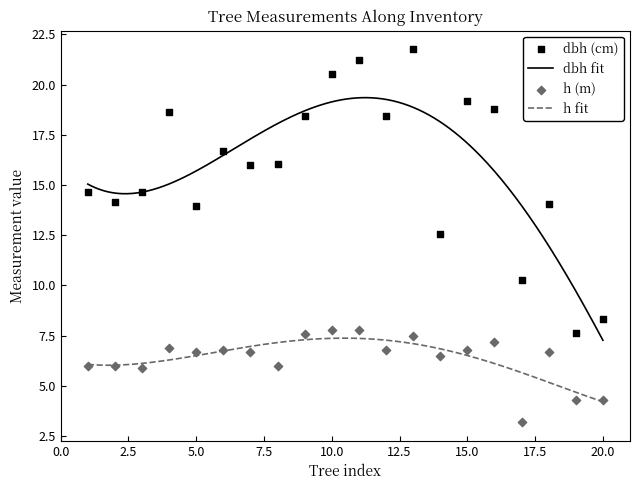

What is the total value across all series at 8?

22.1